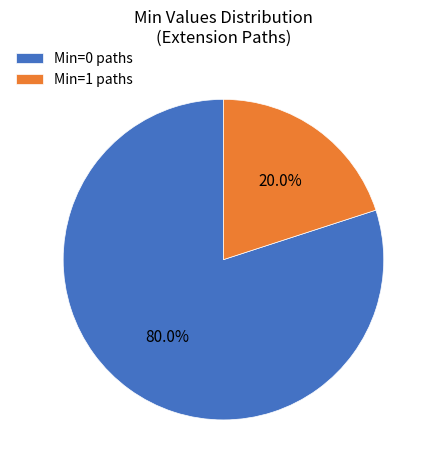

What percentage is NOT represented by Min=0 paths?

20.0%